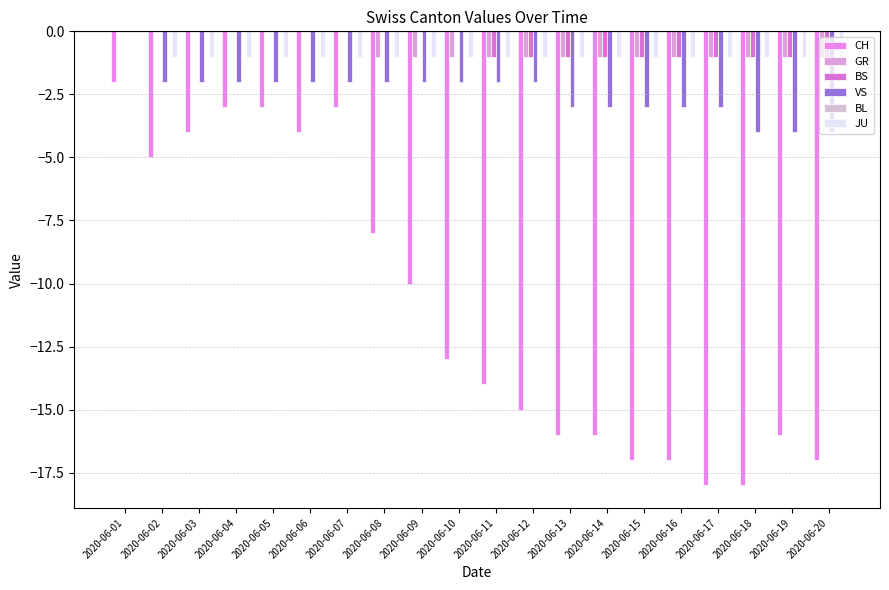

What is the value of the VS bar at the 5th from the left?

-2